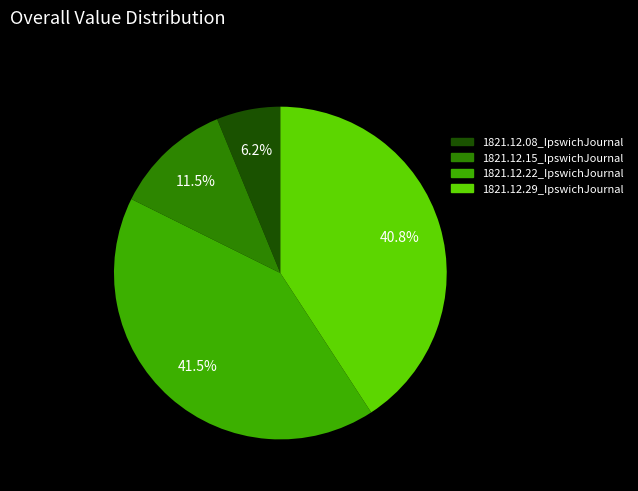

Is it true that 1821.12.29_IpswichJournal is 41% of the pie?

True